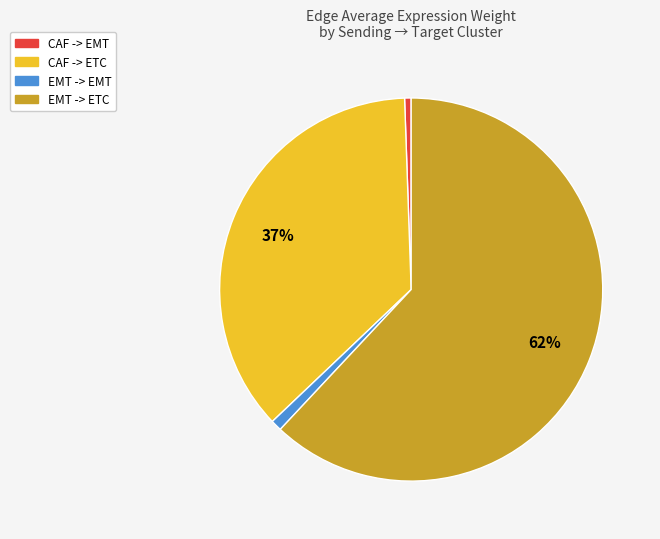

How many segments does this pie chart have?

4